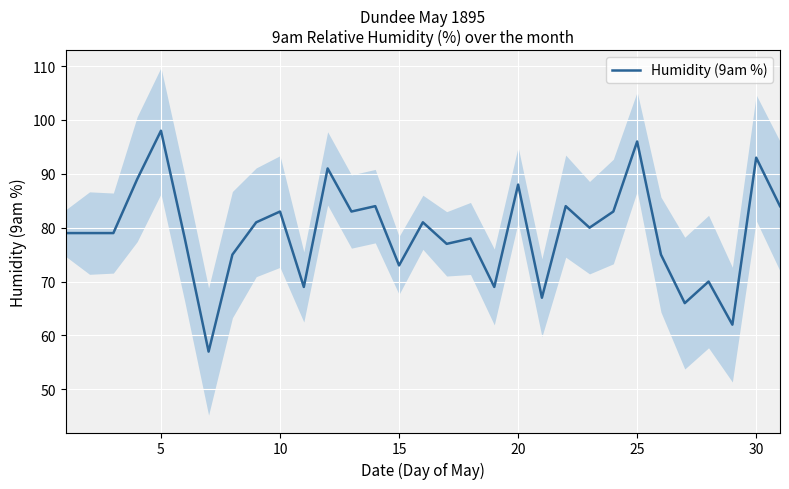

The value of Humidity (9am %) at 25 is 96. True or false?

True